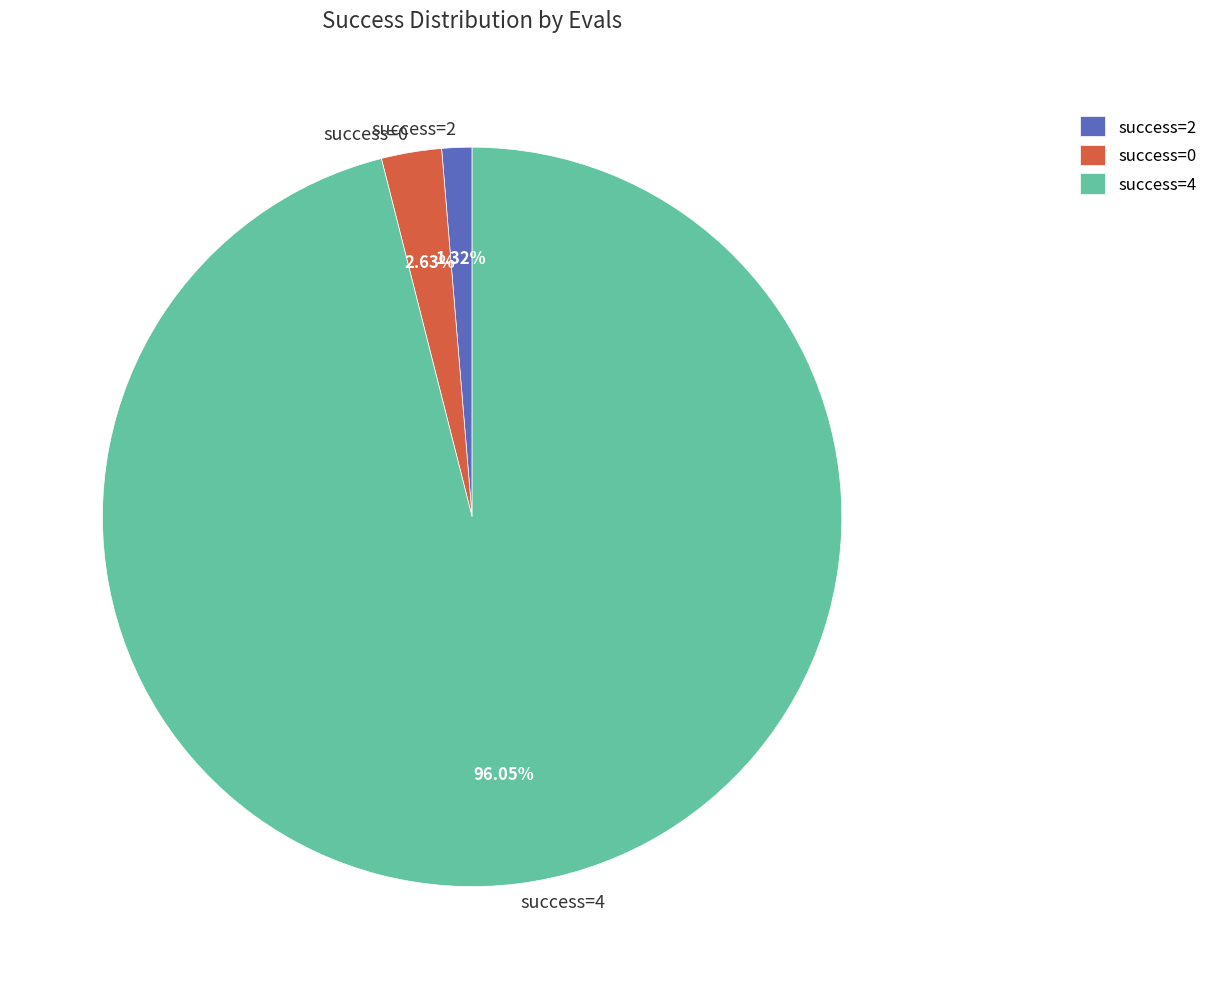

To the nearest percent, what is the difference between the largest and smallest slice percentages?

95%